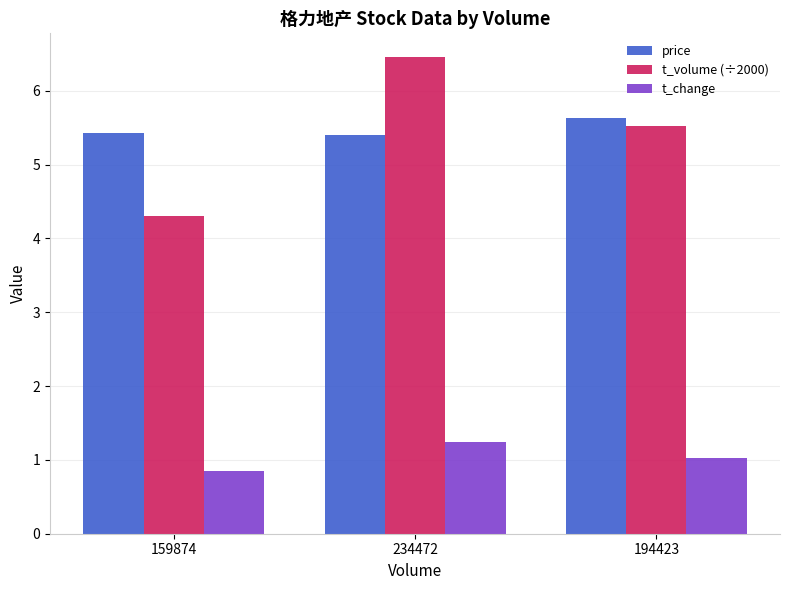

Which series changed the most between 234472 and 194423?

t_volume (÷2000)